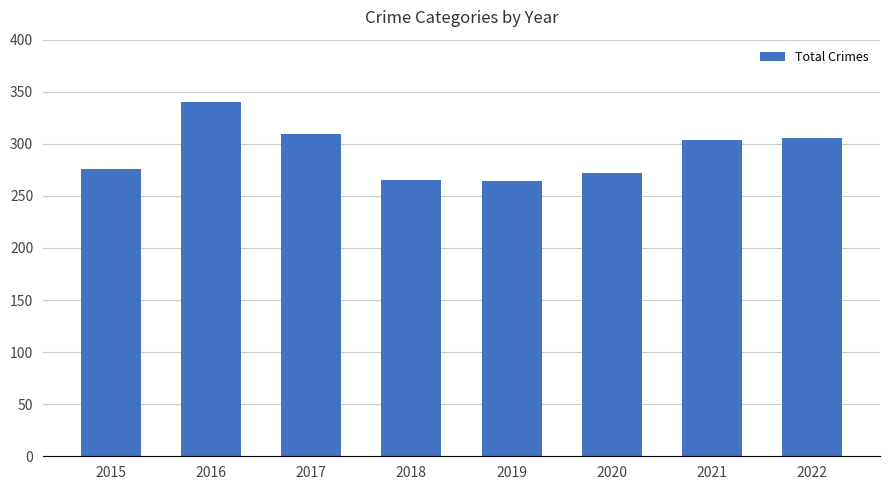

What is the sum of the values at 2020 and 2017?

581